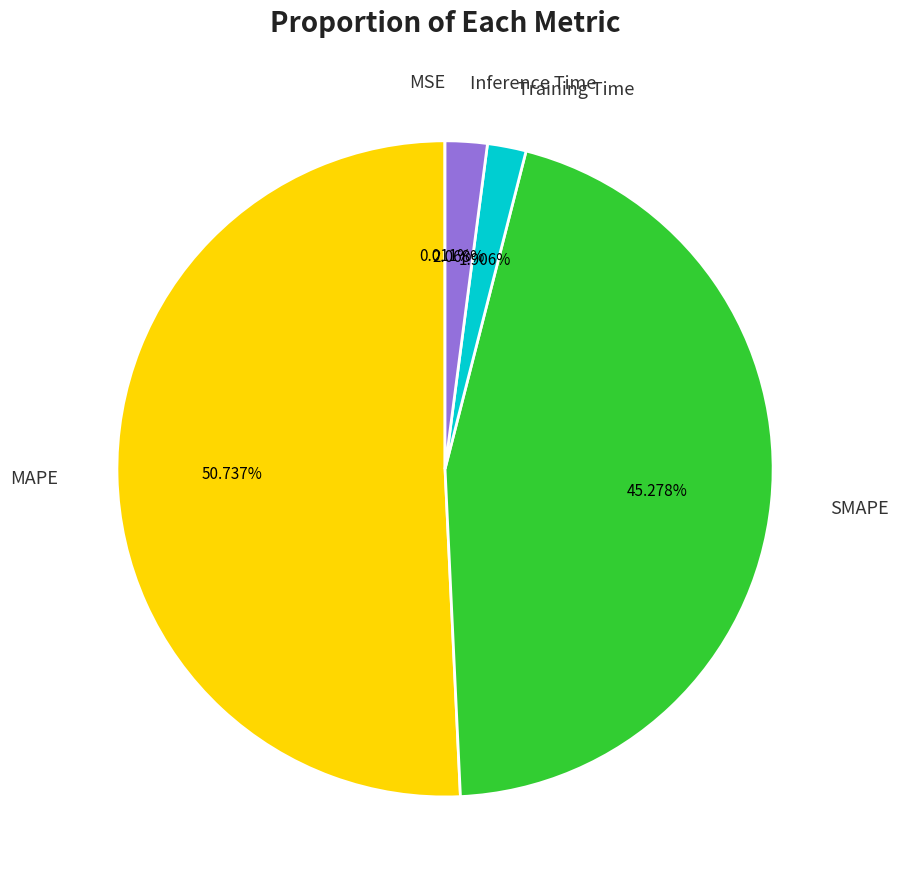

Which category has the biggest portion of the pie?

MAPE